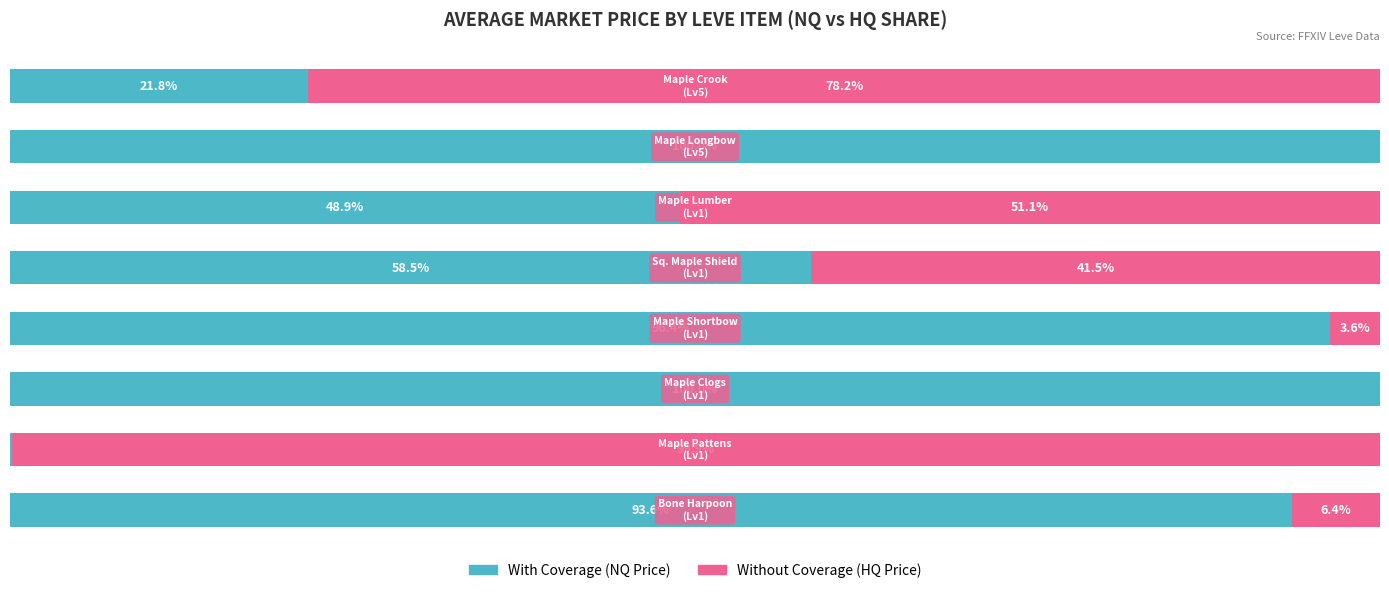

How many bars are there in each group?

2